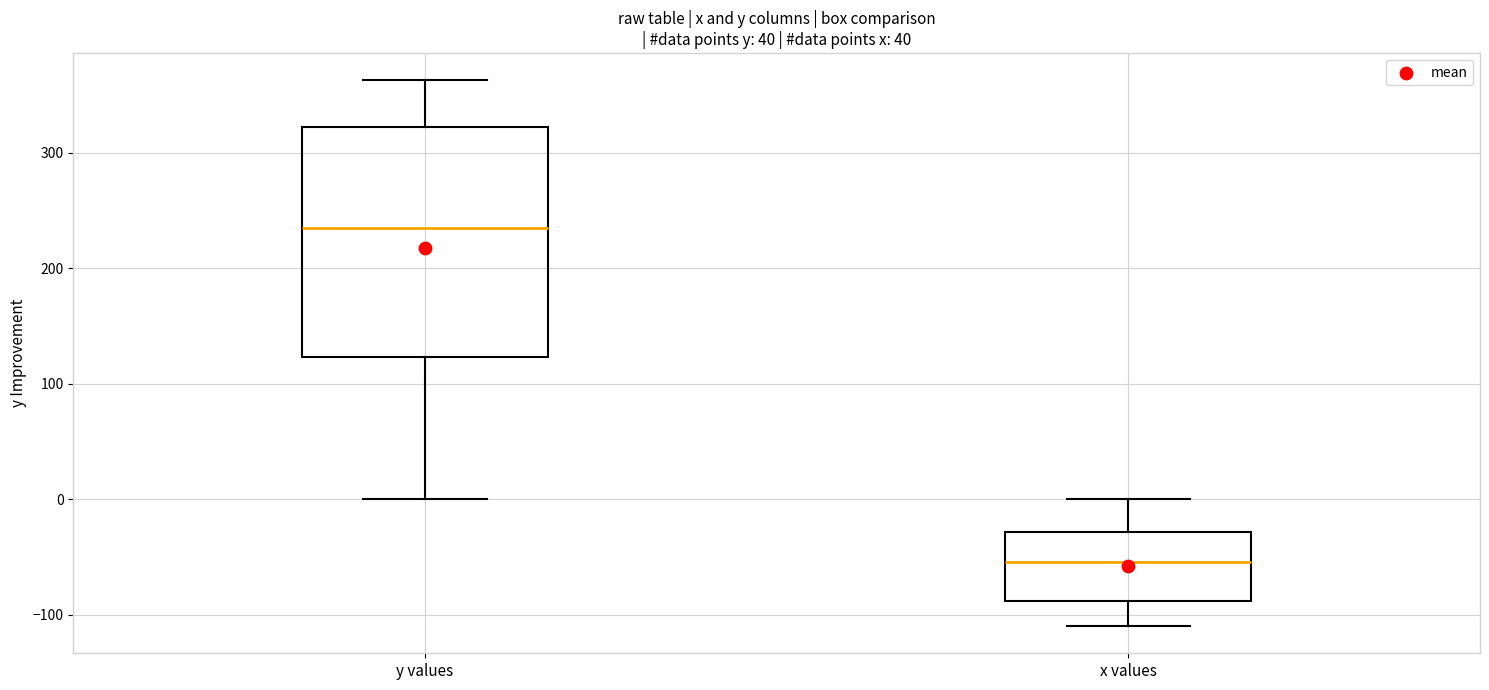

Where does the median line of the box for y values sit on the y-axis? The values are not printed on the chart, so give them approximately, as read against the axis.

240